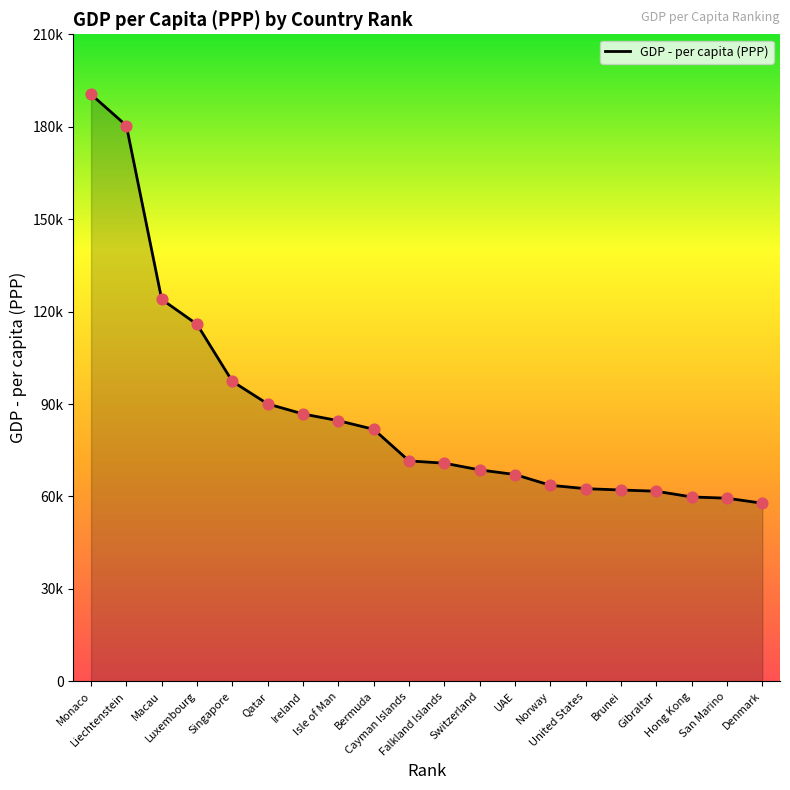

Between Luxembourg and Brunei, which is larger?

Luxembourg